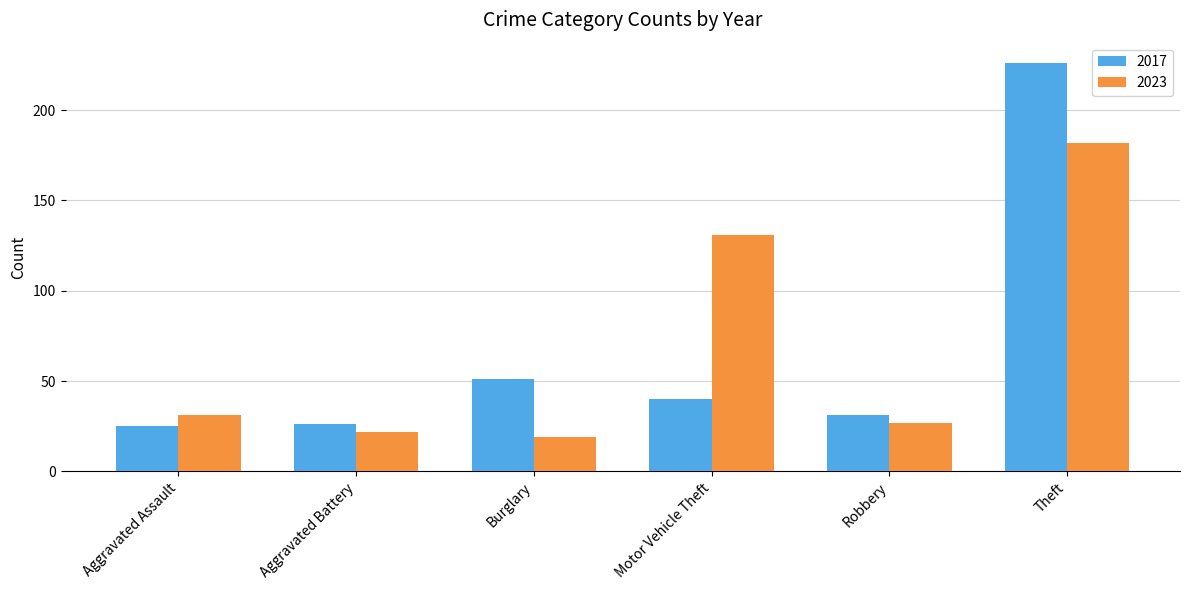

Reading left to right, transcribe all the data shown in this chart.

2017: 25	26	51	40	31	226
2023: 31	22	19	131	27	182